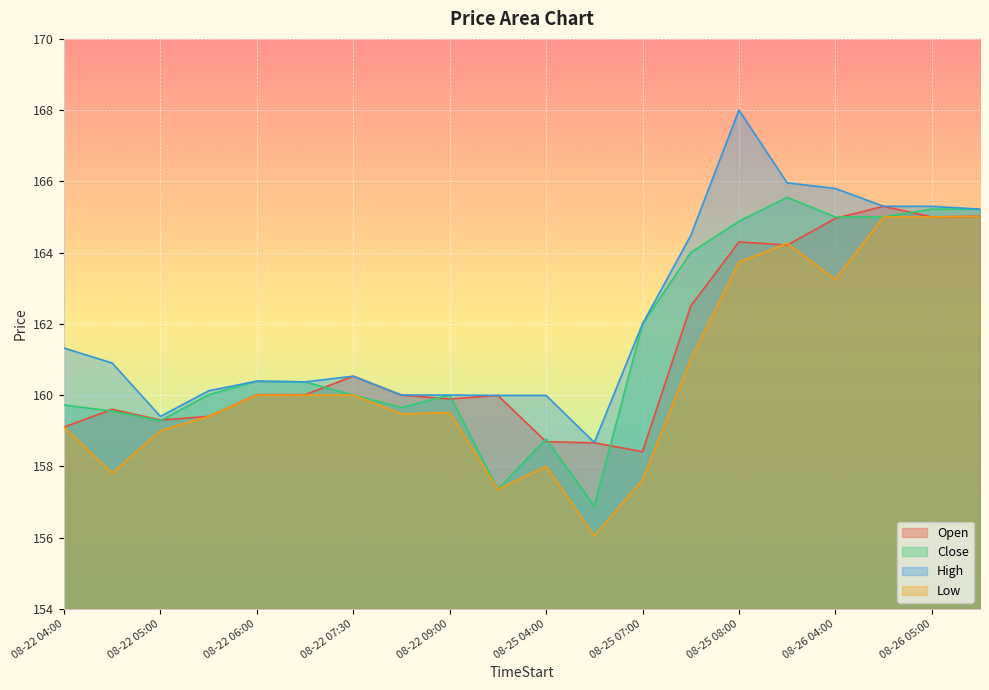

How many interior local peaks does the Low series have?

3